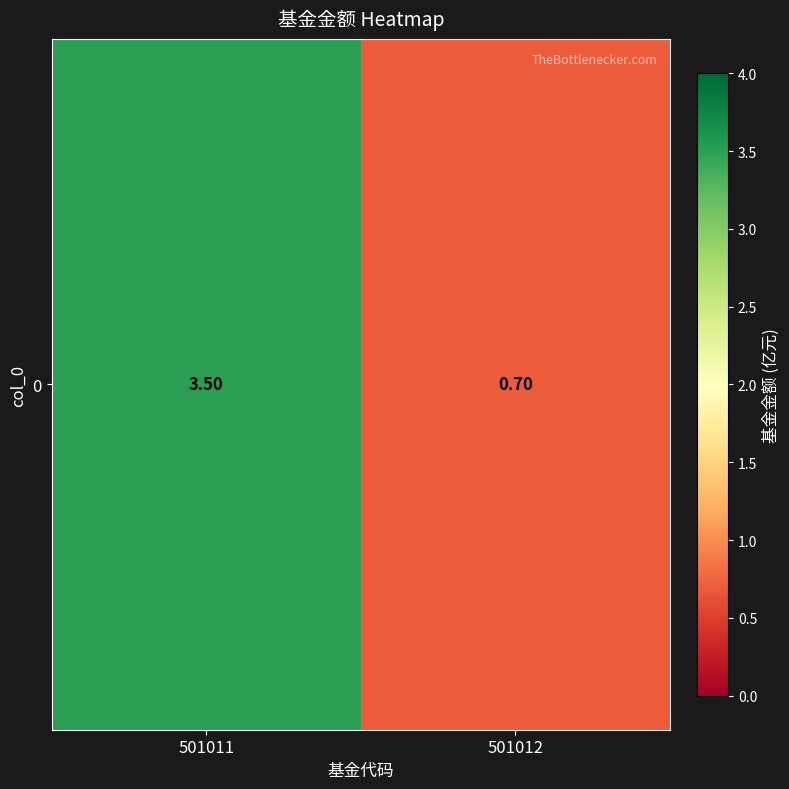

Reading left to right, list all the values displayed in this chart.

501011=3.5	501012=0.7